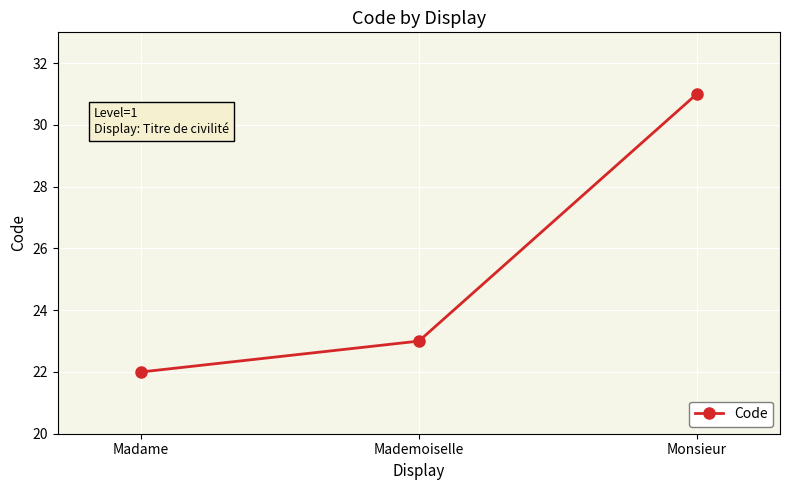

At which label is the value closest to 26?

Mademoiselle